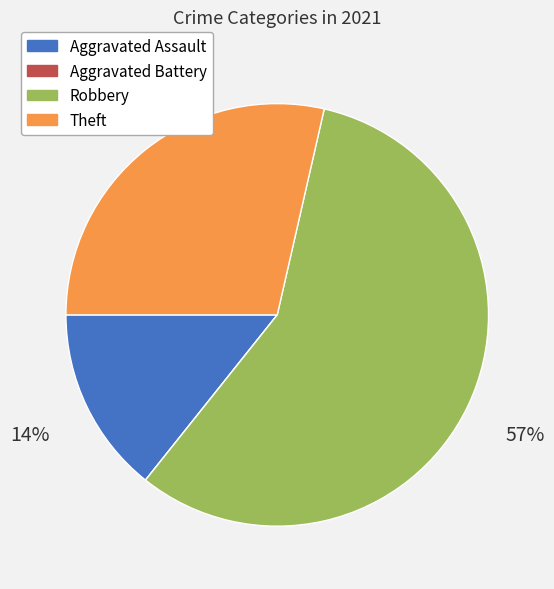

To the nearest percent, what is the average slice percentage?

25%